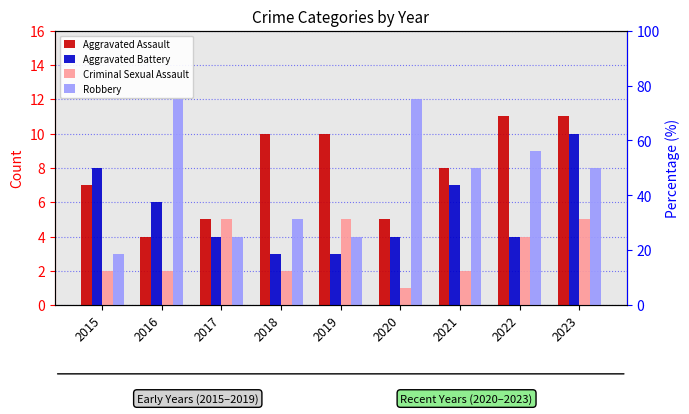

Which category has the highest value in the Aggravated Assault series?

2022